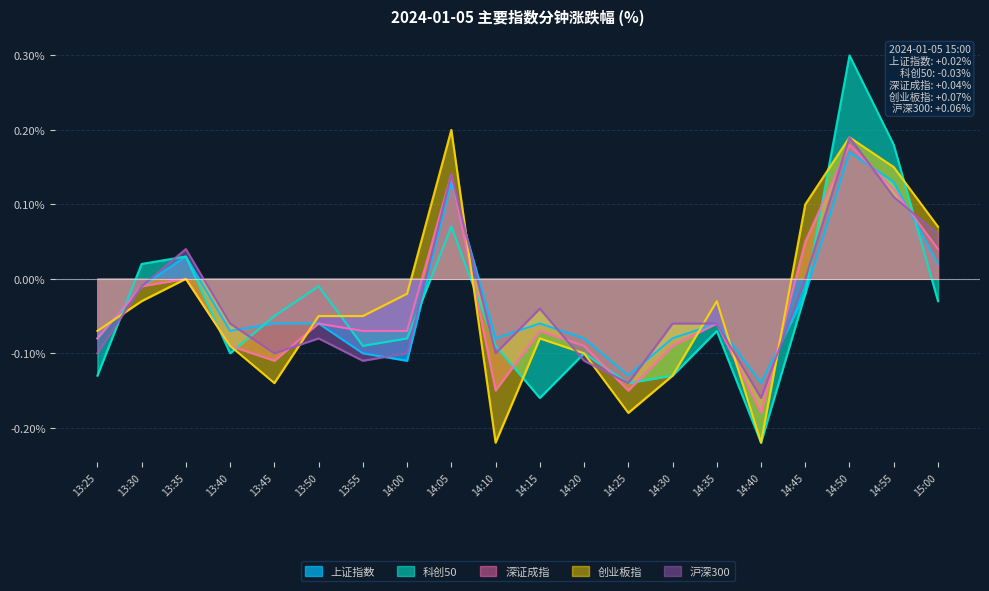

How many values in 科创50 are above zero?

5